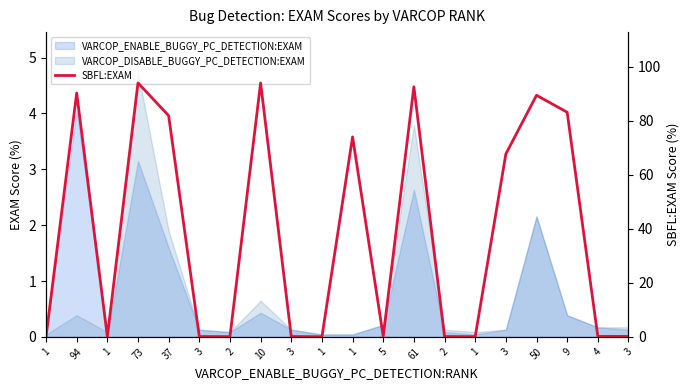

What is the label of the 3rd point from the right?

9